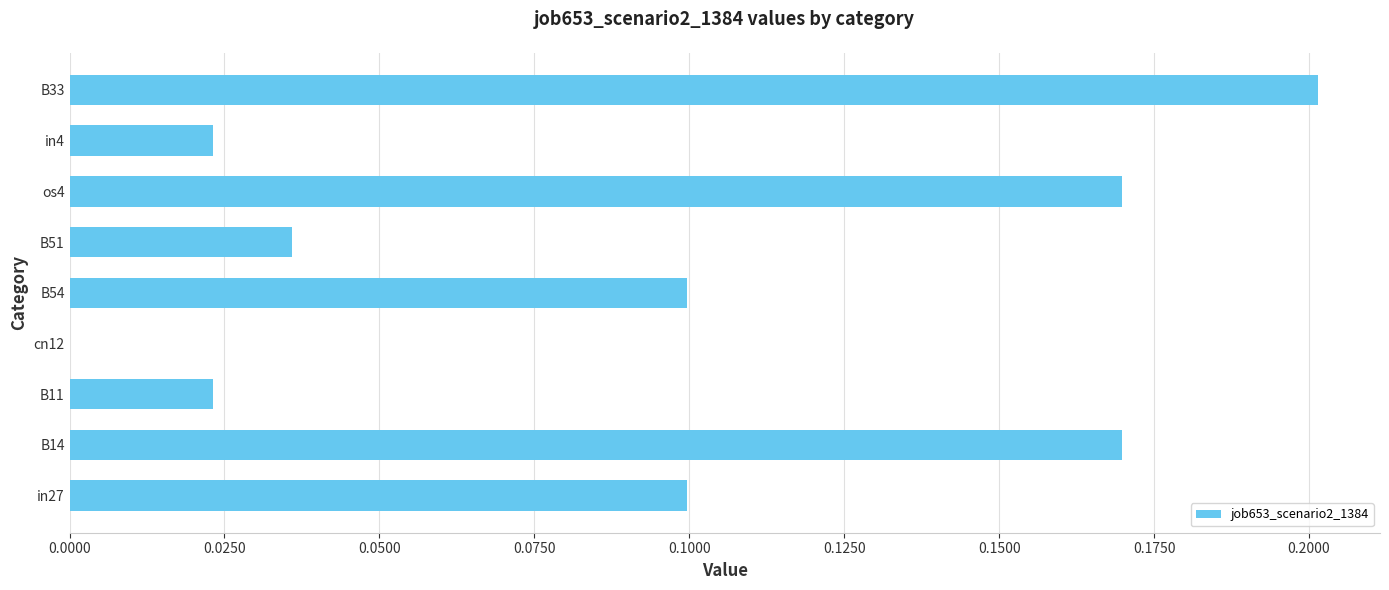

What is the change in value from B51 to os4?

+0.1